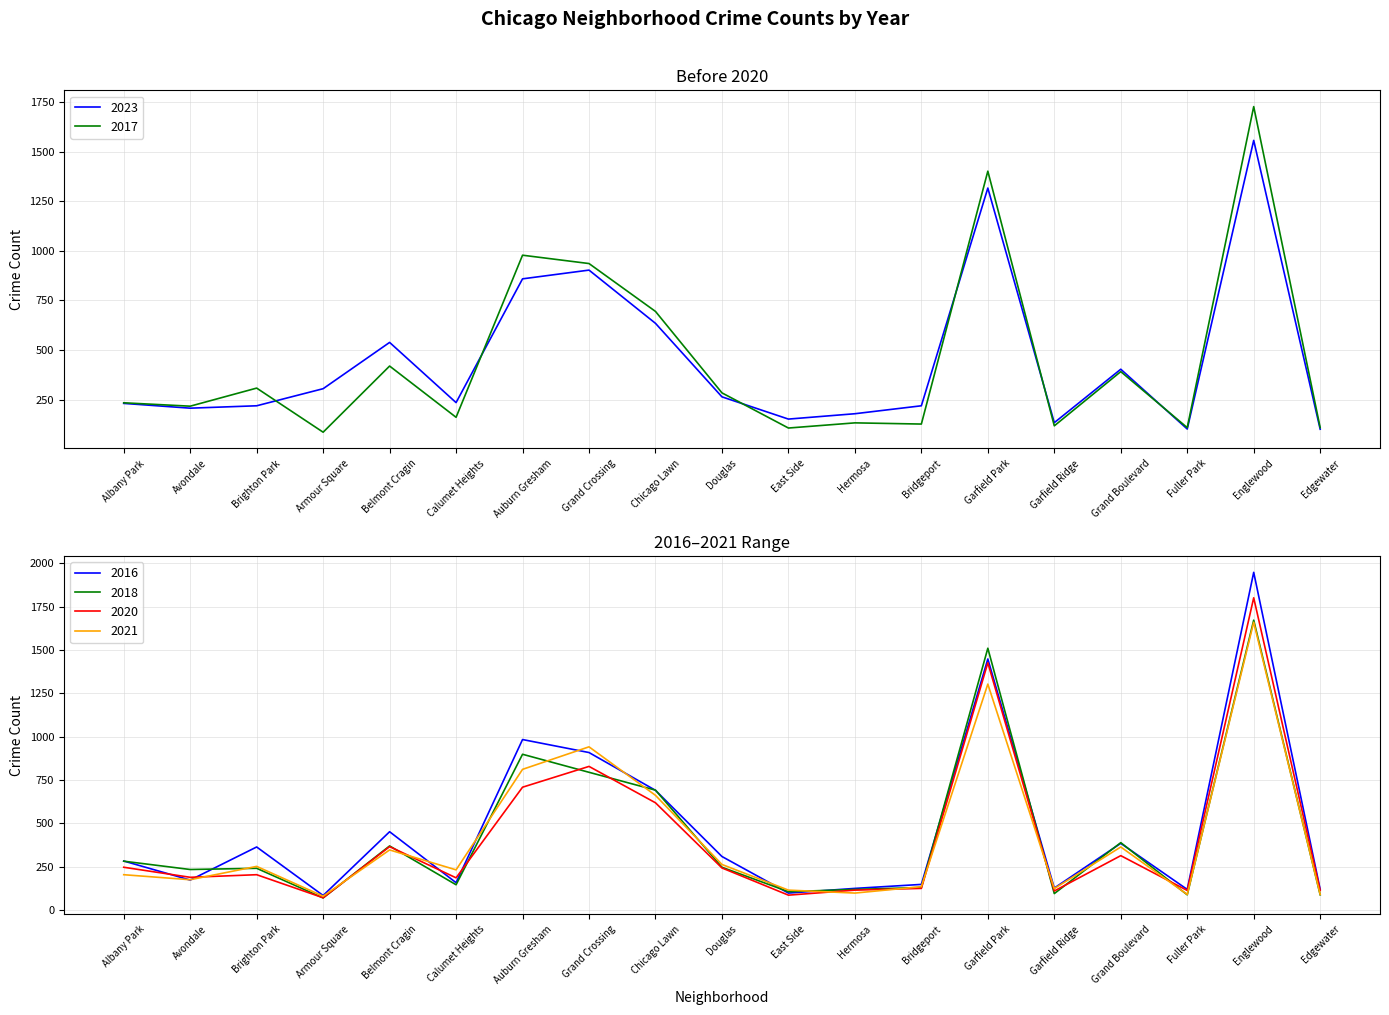

Which series changed the most between Brighton Park and Auburn Gresham?

2017